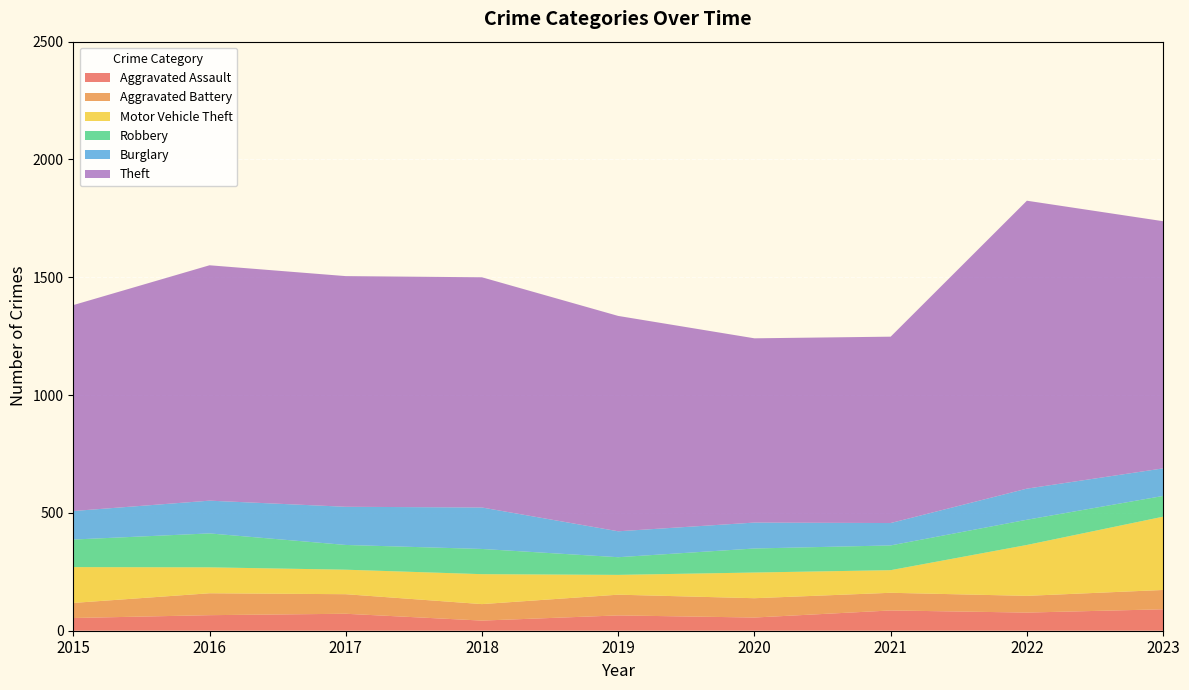

Reading right to left, extract all data points from this chart.

Aggravated Assault: 2023=91	2022=77	2021=86	2020=56	2019=65	2018=43	2017=72	2016=66	2015=54
Aggravated Battery: 2023=82	2022=71	2021=75	2020=82	2019=88	2018=70	2017=83	2016=93	2015=64
Motor Vehicle Theft: 2023=311	2022=216	2021=96	2020=109	2019=84	2018=127	2017=104	2016=110	2015=152
Robbery: 2023=88	2022=107	2021=105	2020=102	2019=75	2018=107	2017=105	2016=144	2015=117
Burglary: 2023=117	2022=132	2021=95	2020=110	2019=110	2018=176	2017=162	2016=139	2015=121
Theft: 2023=1049	2022=1222	2021=791	2020=782	2019=914	2018=977	2017=979	2016=999	2015=874